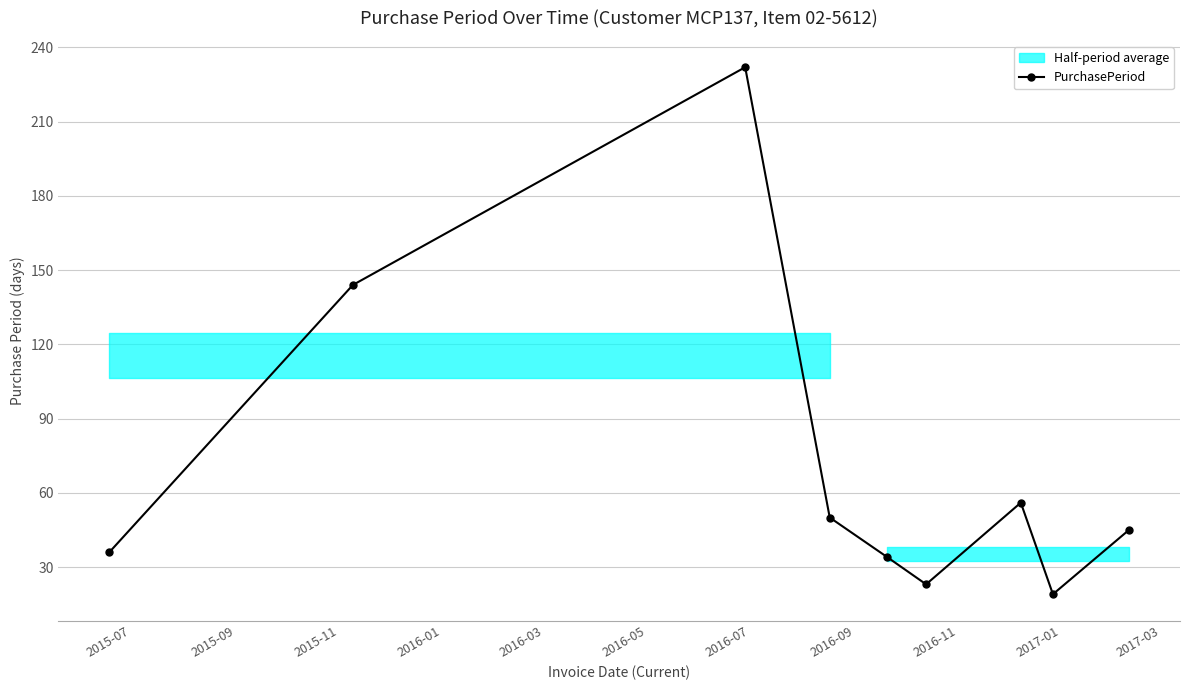

How many interior local peaks does the PurchasePeriod series have?

2